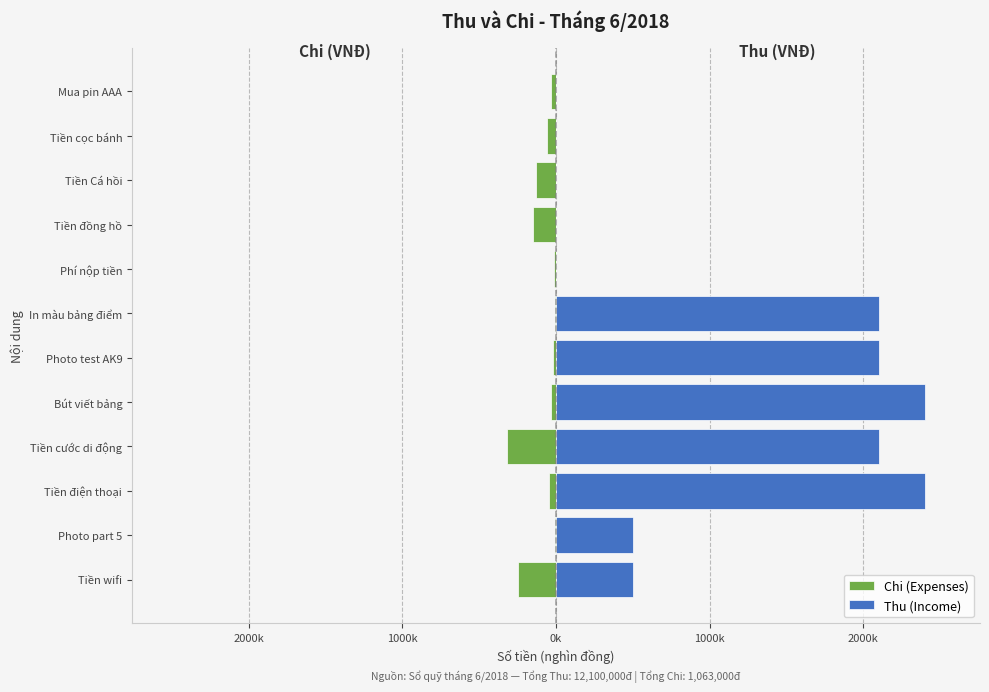

How many categories are shown in the chart?

12